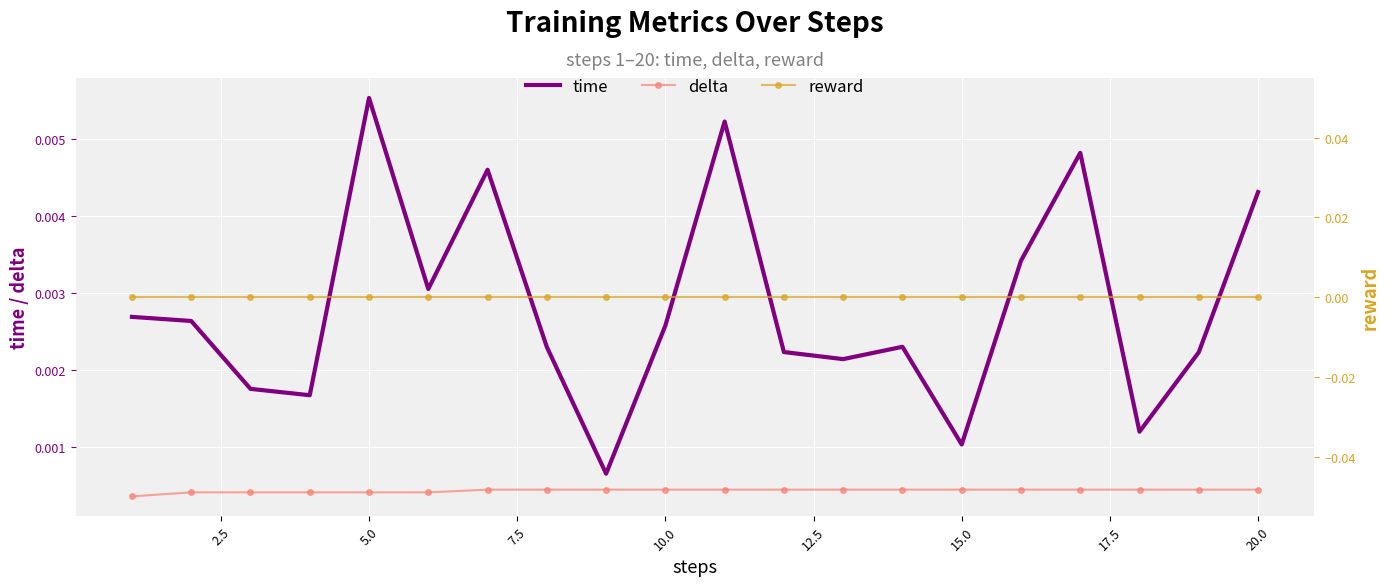

How many lines are shown in the chart?

3